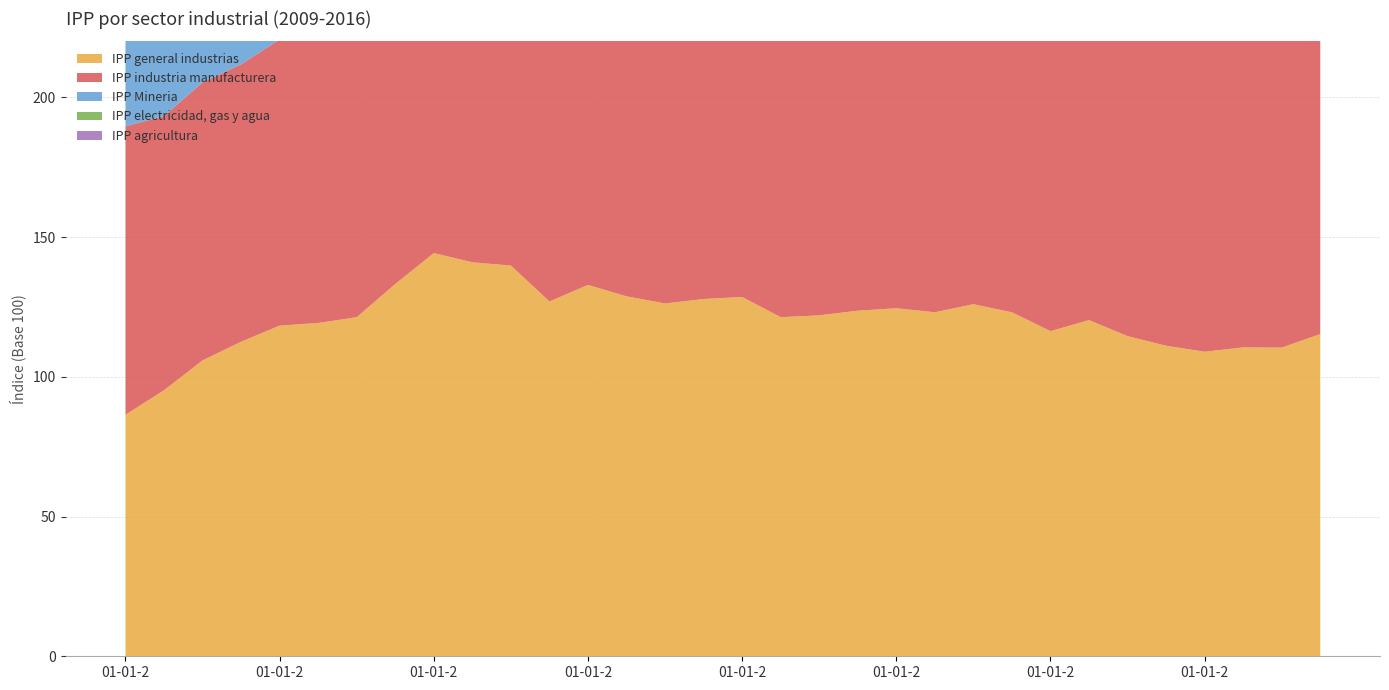

Reading right to left, transcribe all the data shown in this chart.

IPP general industrias: 115.3	110.4	110.5	109.0	111.1	114.5	120.3	116.3	123.1	126.0	123.1	124.5	123.6	122.0	121.3	128.5	127.8	126.2	128.8	132.9	126.9	139.8	140.9	144.2	133.2	121.3	119.2	118.3	112.5	105.9	95.2	86.4
IPP industria manufacturera: 128.2	127.7	127.0	128.1	129.2	128.8	125.7	127.3	125.5	124.9	122.3	120.5	116.6	114.4	112.5	110.8	110.4	110.2	112.0	110.1	112.8	109.8	110.0	109.0	104.4	107.1	108.1	102.4	99.3	99.5	98.1	103.2
IPP Mineria: 106.0	96.7	95.7	93.5	96.6	103.3	117.1	113.5	127.9	135.5	131.9	136.1	137.3	135.8	136.6	150.6	149.7	146.2	150.1	157.9	143.9	170.1	172.9	180.4	161.7	137.7	133.9	136.2	125.7	112.7	91.0	70.5
IPP electricidad, gas y agua: 114.4	116.8	125.5	116.9	118.5	119.3	116.2	89.3	81.9	79.5	79.3	78.5	78.2	77.9	74.7	80.3	79.1	82.5	80.9	88.3	91.5	94.7	91.3	88.5	92.8	89.4	84.5	84.9	93.8	94.3	105.9	106.0
IPP agricultura: 182.3	170.3	147.3	158.8	178.0	155.0	141.5	157.3	183.0	161.2	155.5	156.8	165.3	130.7	121.4	118.5	131.6	123.6	111.9	109.5	138.4	117.8	103.6	99.5	110.5	111.9	100.2	99.1	116.7	101.8	89.9	91.7